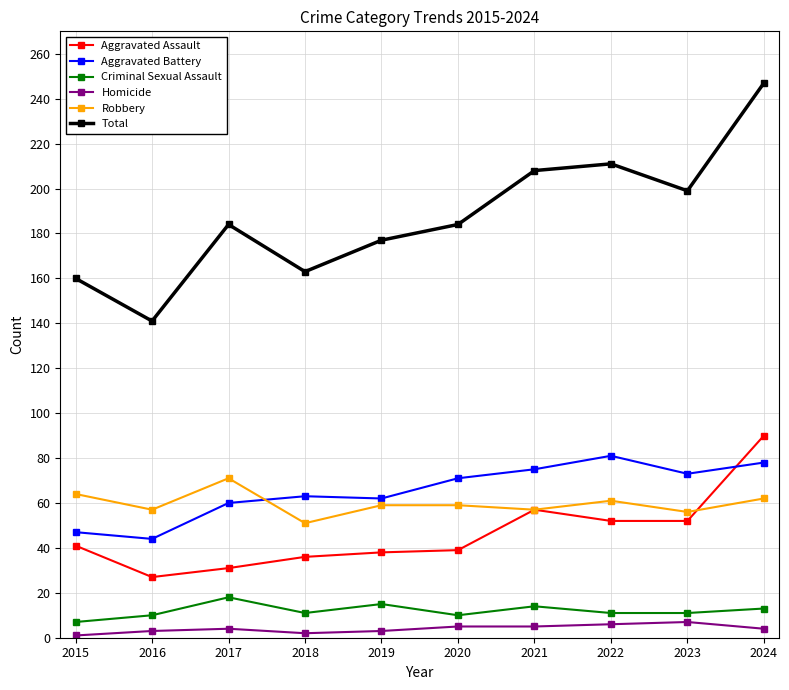

What is the sum of all Robbery values?

597